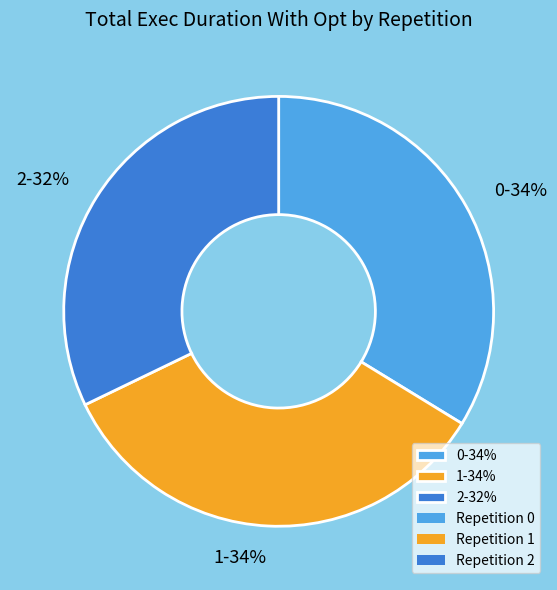

Which has a higher value, 2-32% or 1-34%?

1-34%